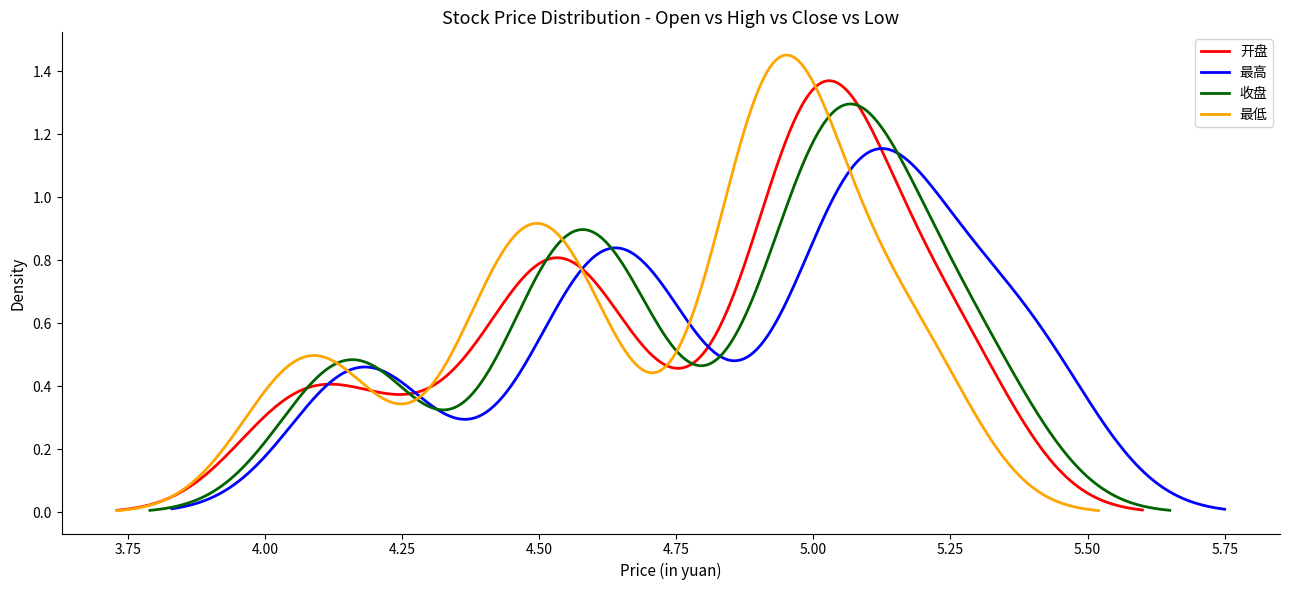

Does the chart have visible grid lines?

No